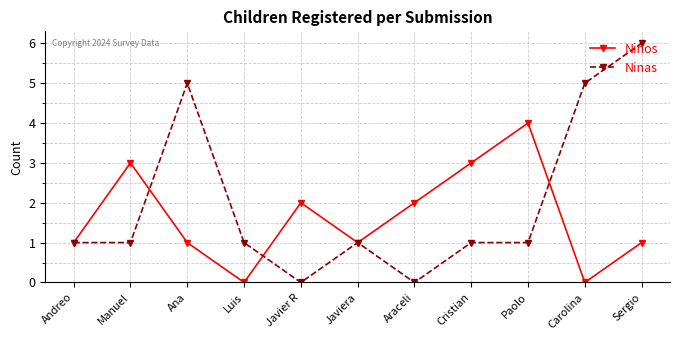

Reading left to right, what are all the values shown in this chart?

Ninos: Andreo=1	Manuel=3	Ana=1	Luis=0	Javier R=2	Javiera=1	Araceli=2	Cristian=3	Paolo=4	Carolina=0	Sergio=1
Ninas: Andreo=1	Manuel=1	Ana=5	Luis=1	Javier R=0	Javiera=1	Araceli=0	Cristian=1	Paolo=1	Carolina=5	Sergio=6